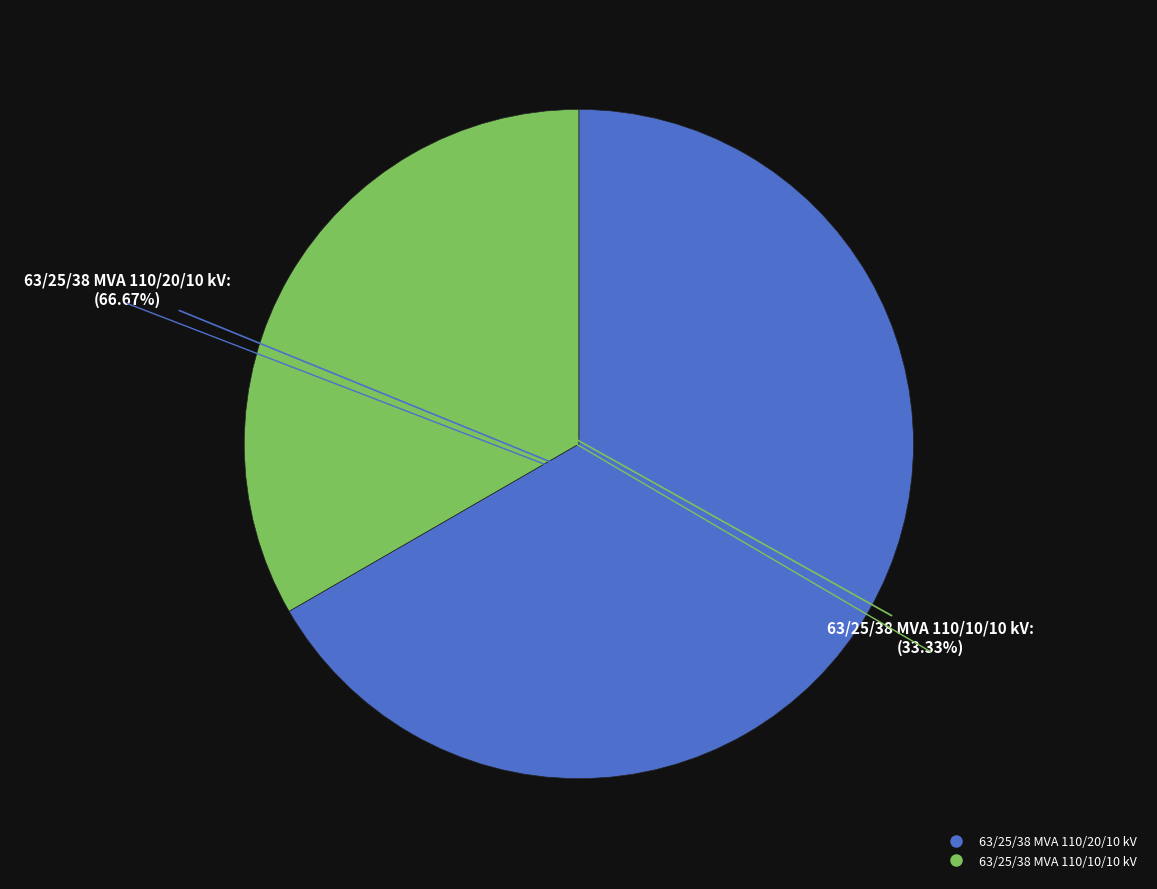

How many slices are in this pie chart?

2